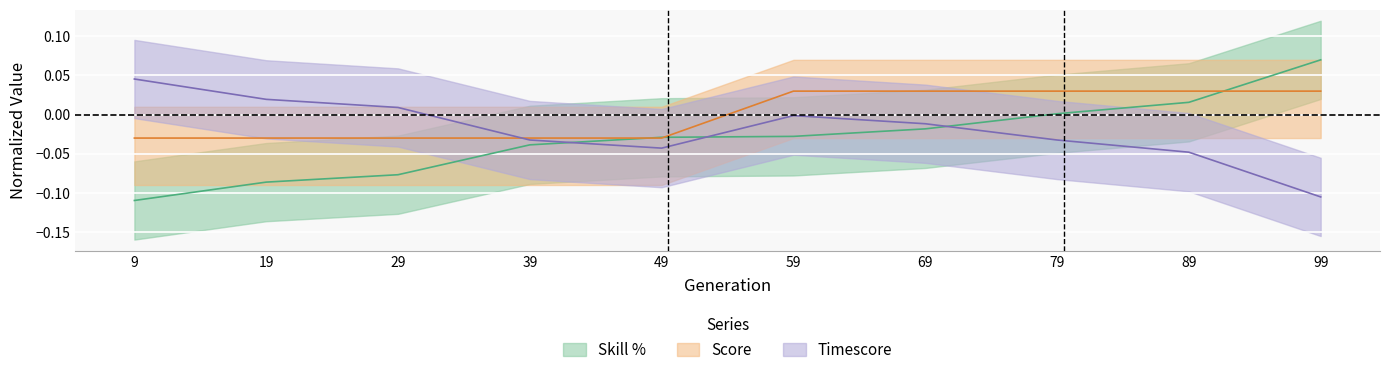

Which has a higher value, 79 or 59?

79